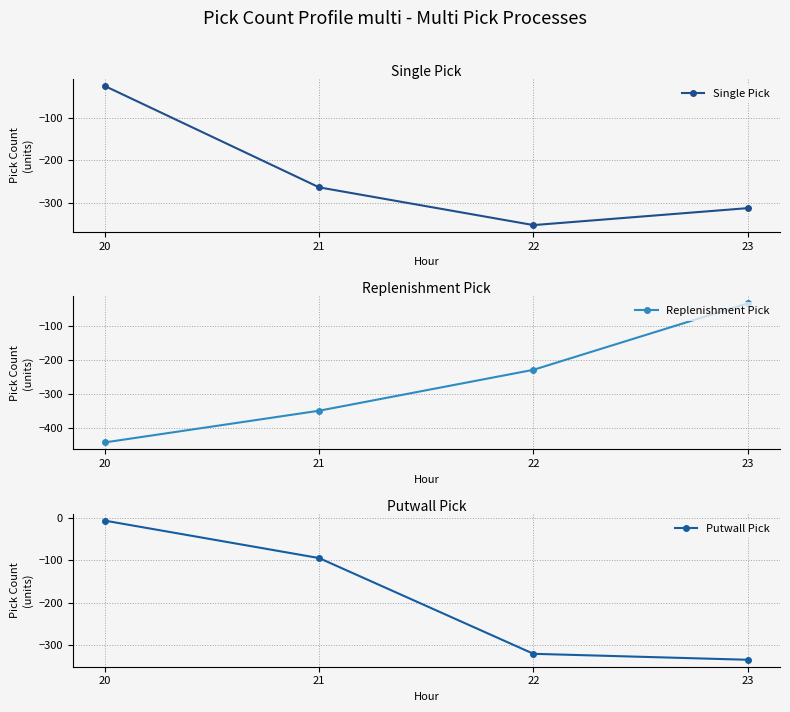

Does the chart display data point markers on the line(s)?

Yes